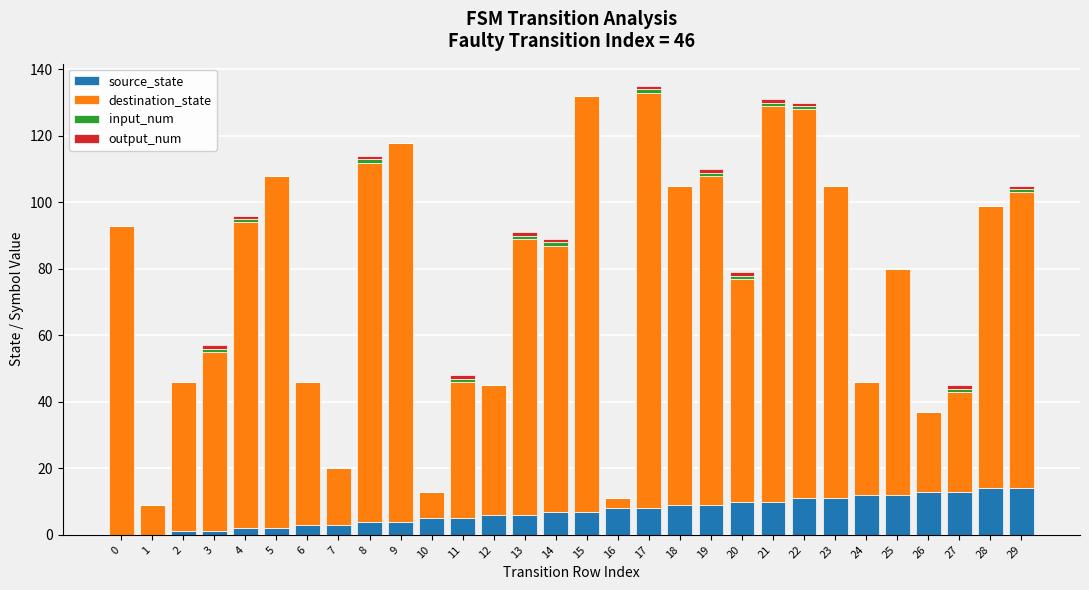

What is the sum of all source_state values?

210